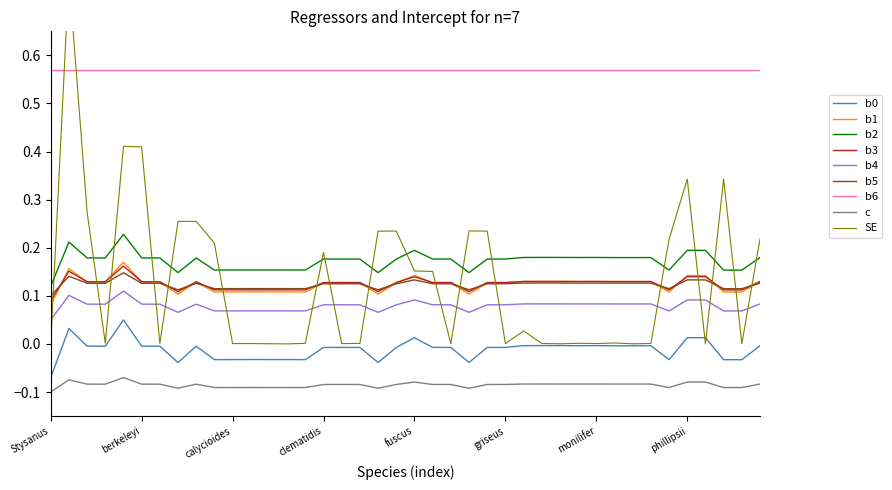

True or false: b2 and b0 intersect in this chart.

False